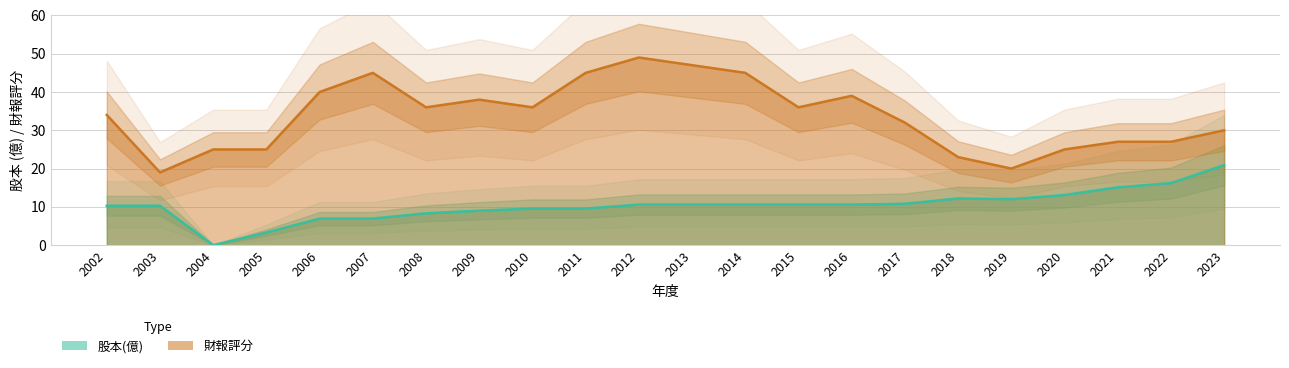

True or false: 股本(億) has more than 0 points higher than both neighbors.

True